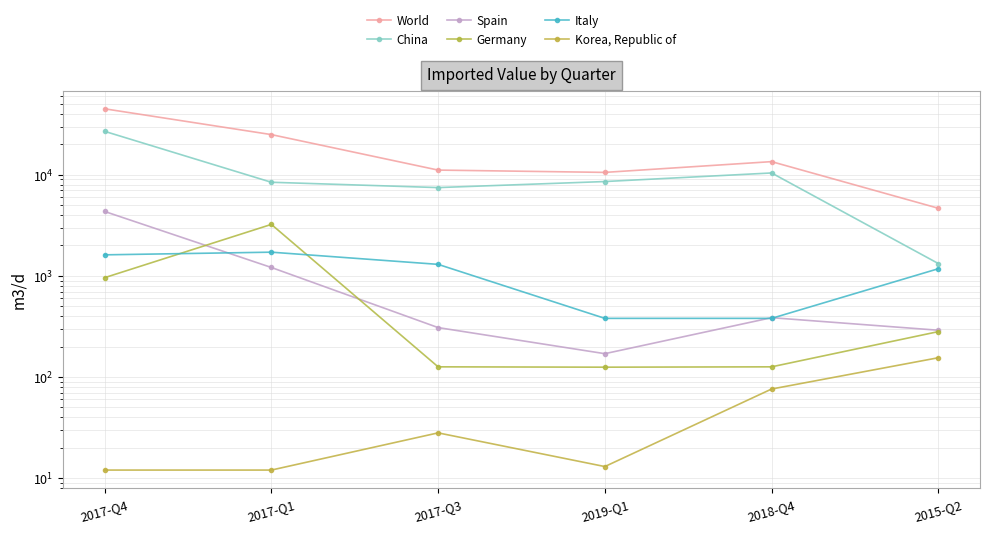

What is the label of the 1st point from the left?

2017-Q4